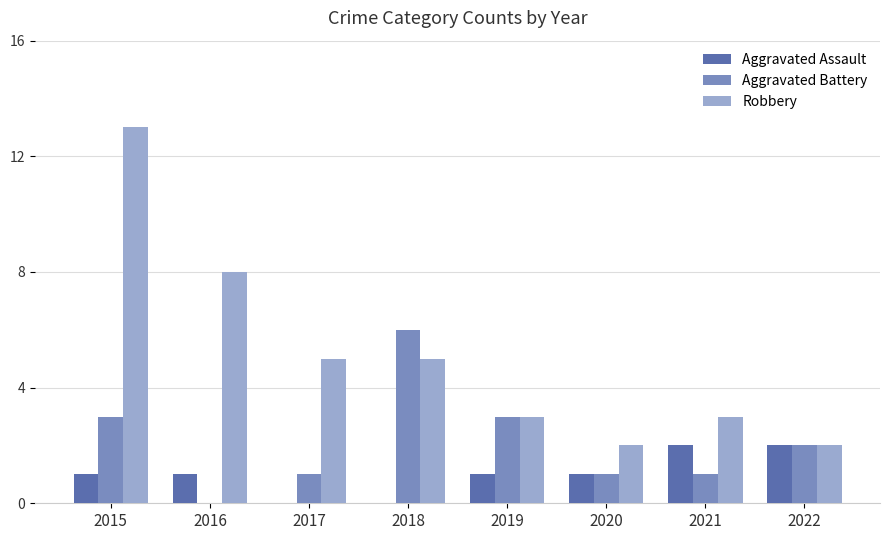

Between 2015 and 2018, which series saw the biggest shift?

Robbery